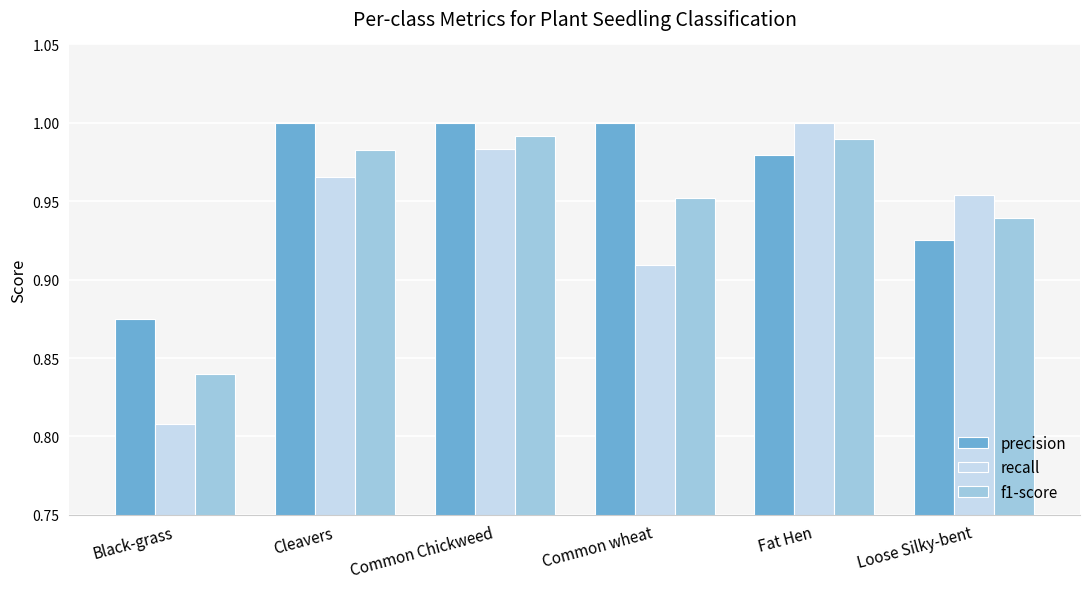

Are the bars horizontal?

No